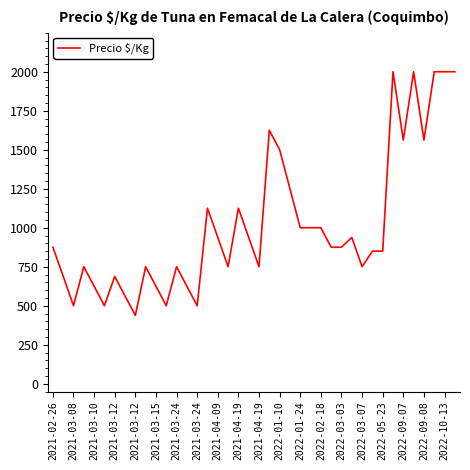

What is the minimum value shown in the chart?

438